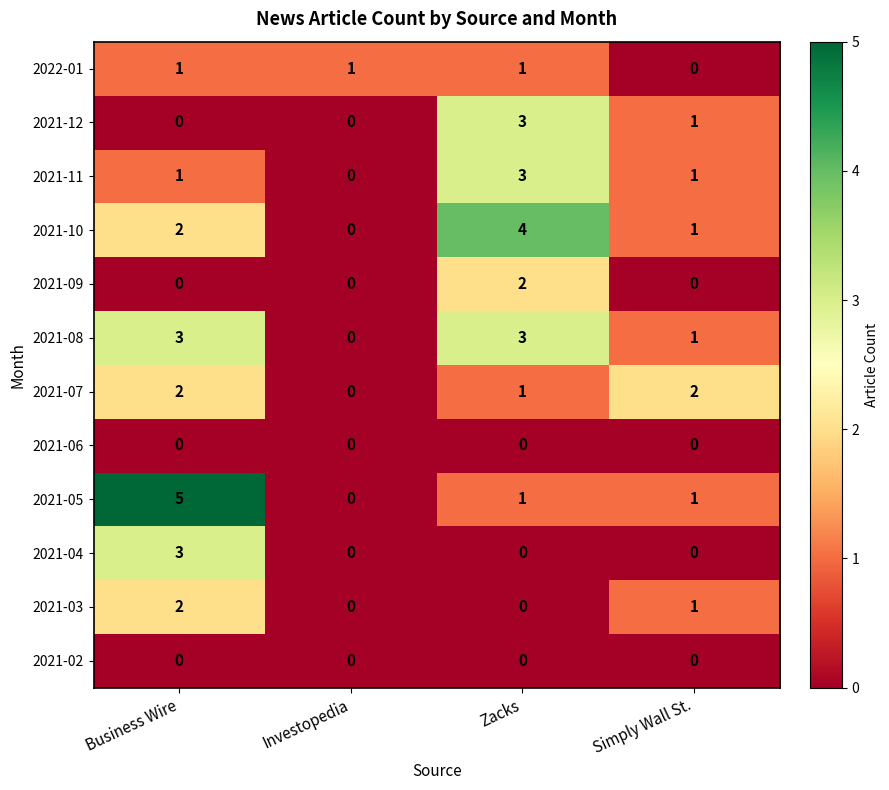

At which category does the chart reach its peak across all series?

Business Wire